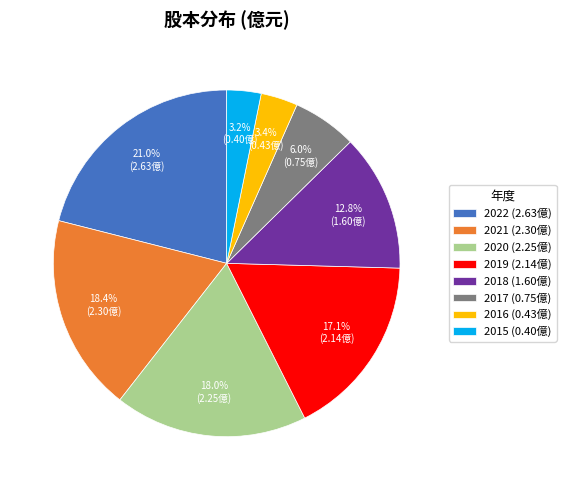

The 2021 slice represents 18% of the pie. True or false?

True